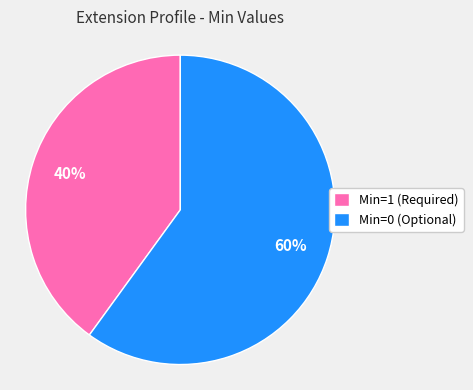

Which category accounts for the majority?

Min=0 (Optional)